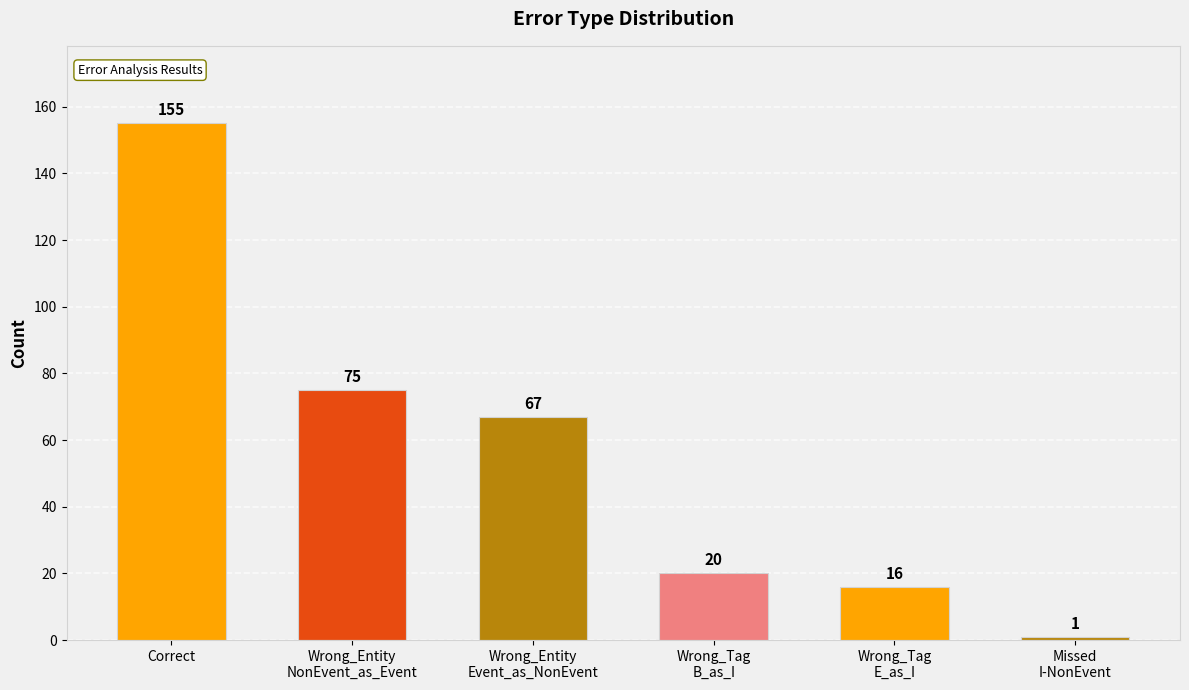

At which label does the data first exceed 67?

Correct